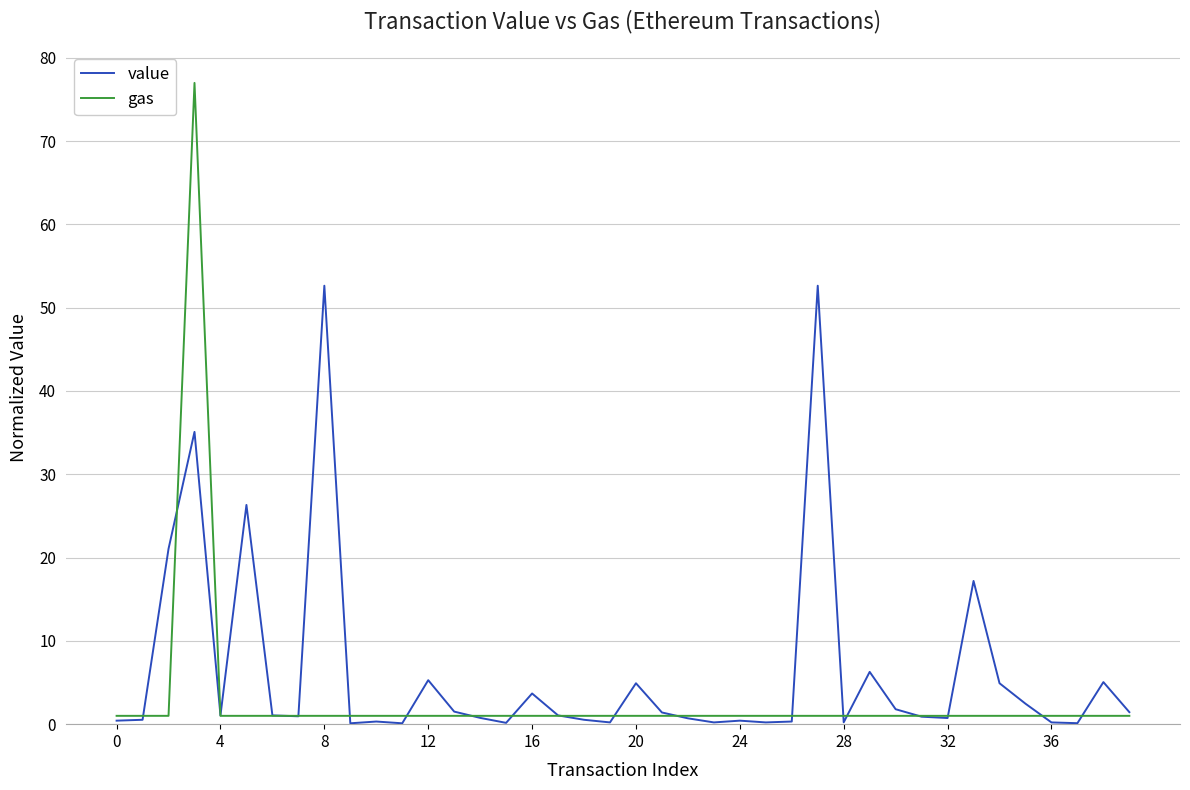

How many lines are shown in the chart?

2